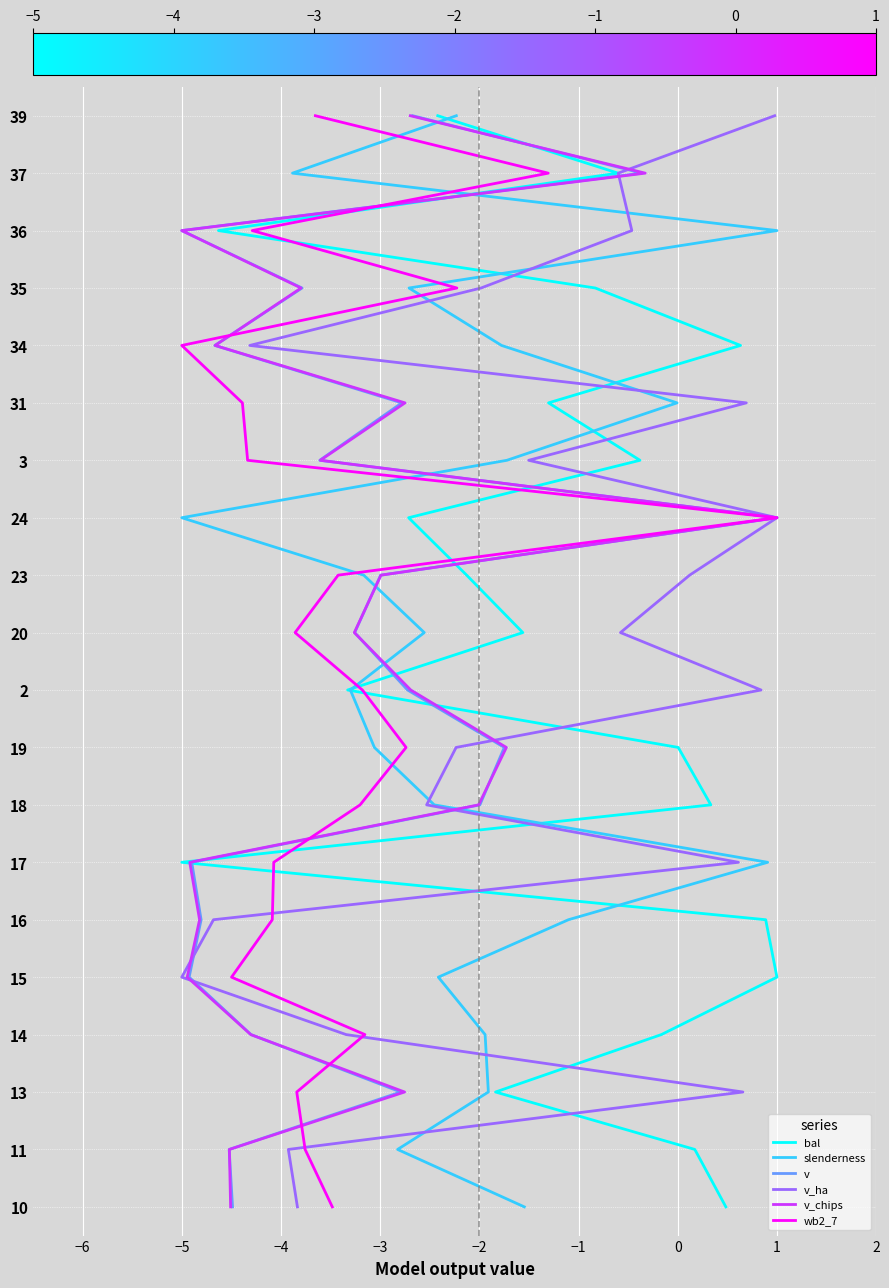

Is it true that slenderness equals 4 at −5?

False